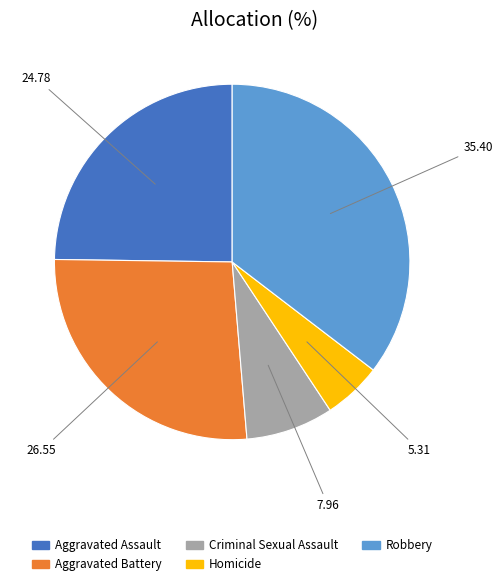

How many segments does this pie chart have?

5